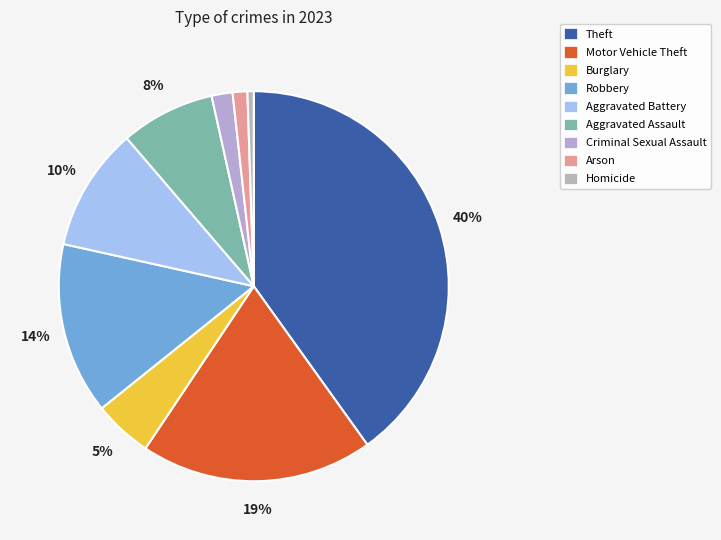

Rank the categories by value from lowest to highest.

Homicide, Arson, Criminal Sexual Assault, Burglary, Aggravated Assault, Aggravated Battery, Robbery, Motor Vehicle Theft, Theft